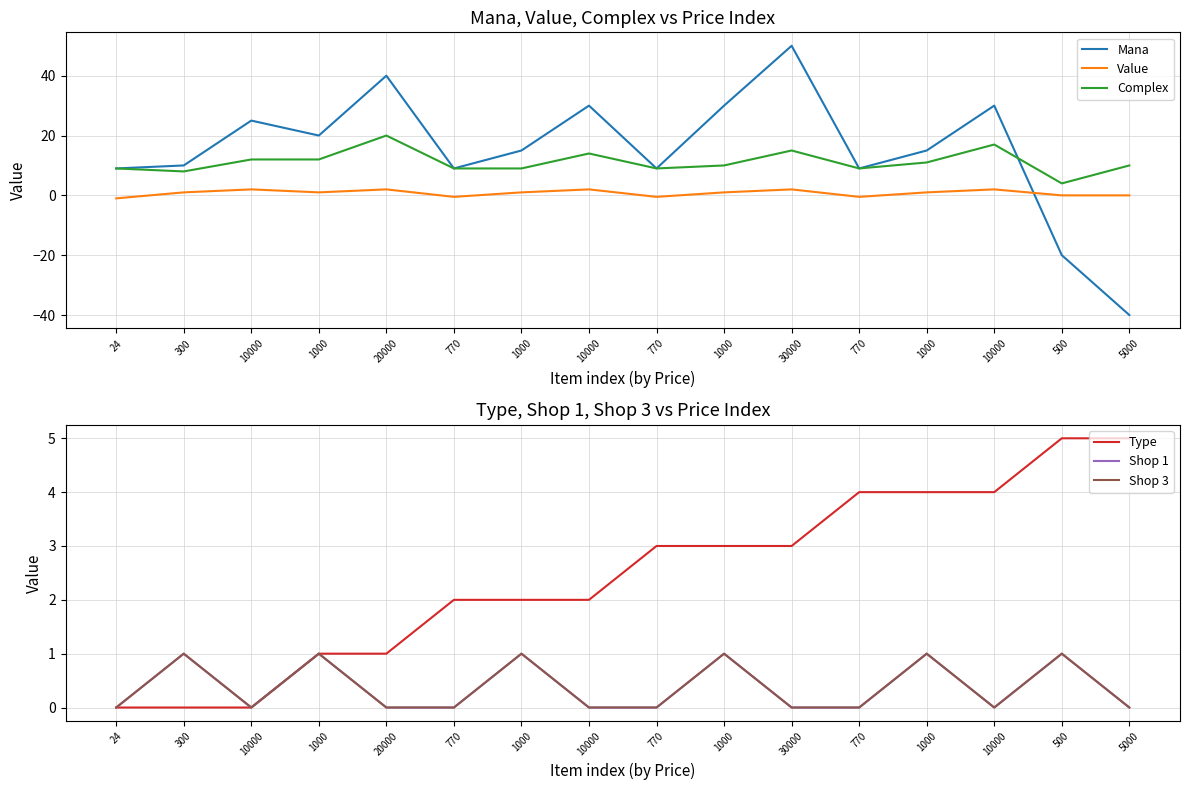

At which category does Value reach its first local peak?

10000